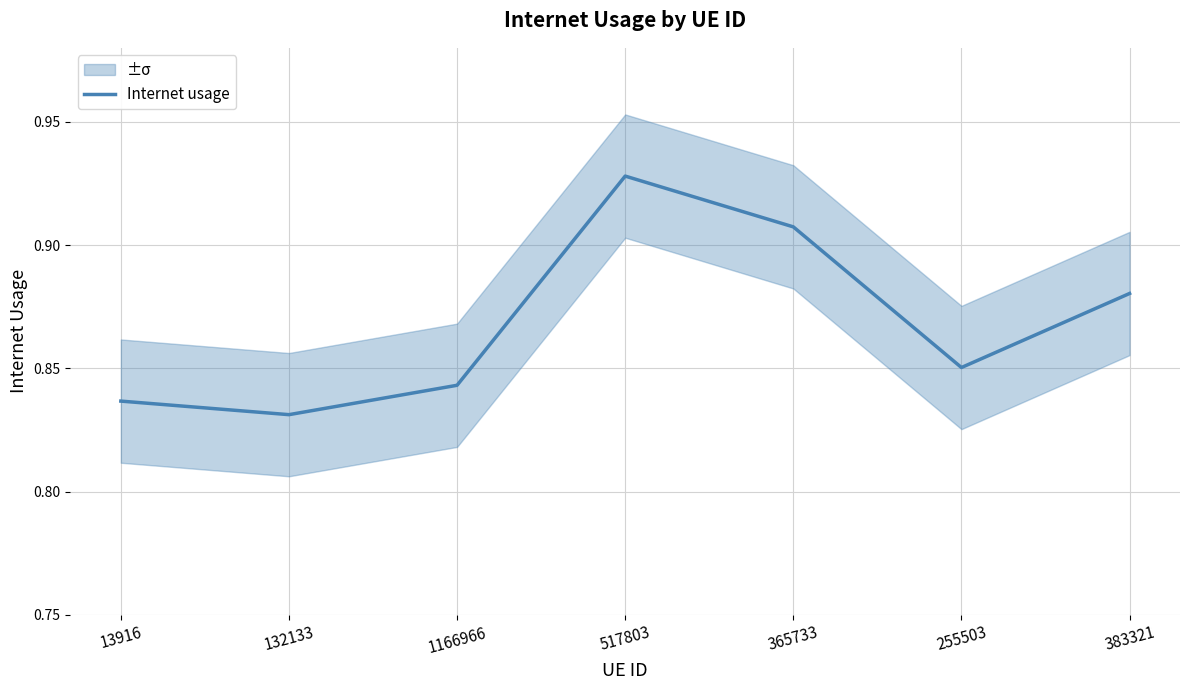

What is the label of the 4th point from the left?

517803